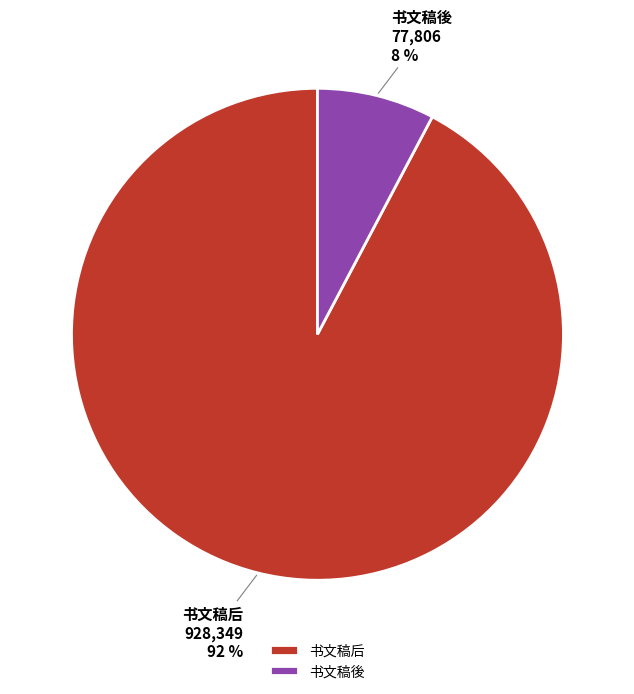

Rank the categories by value from highest to lowest.

书文稿后, 书文稿後